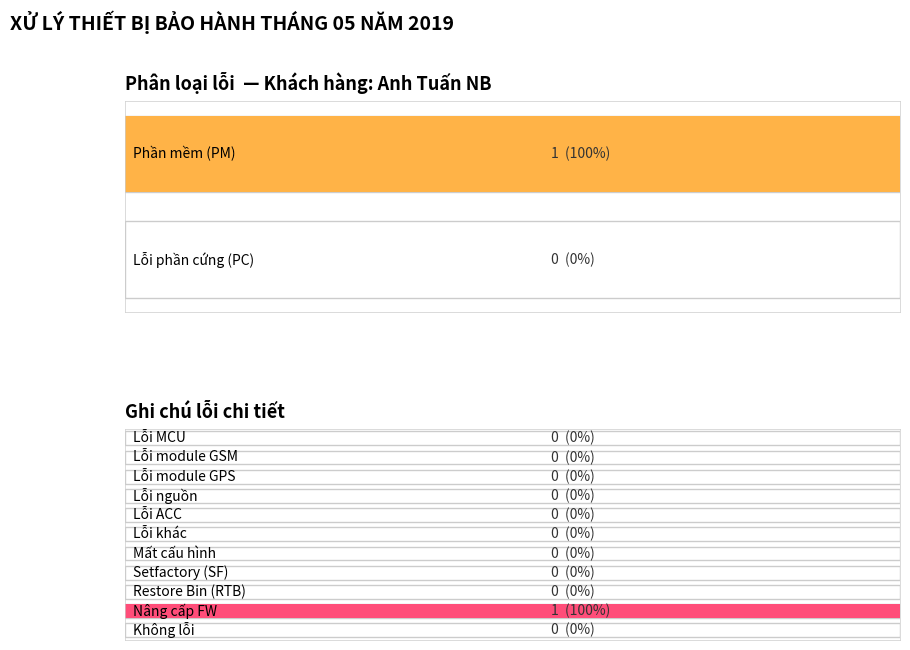

List the labels in order of value, smallest first.

Lỗi phần cứng (PC), Lỗi MCU, Lỗi module GSM, Lỗi module GPS, Lỗi nguồn, Lỗi ACC, Lỗi khác, Mất cấu hình, Setfactory (SF), Restore Bin (RTB), Không lỗi, Phần mềm (PM), Nâng cấp FW